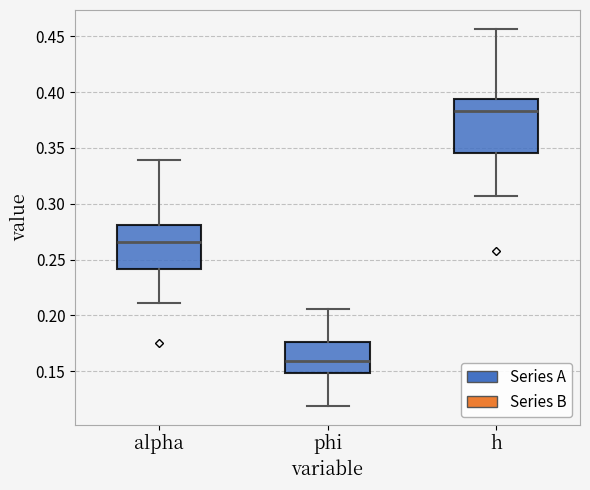

Which box's median line is the lowest?

phi